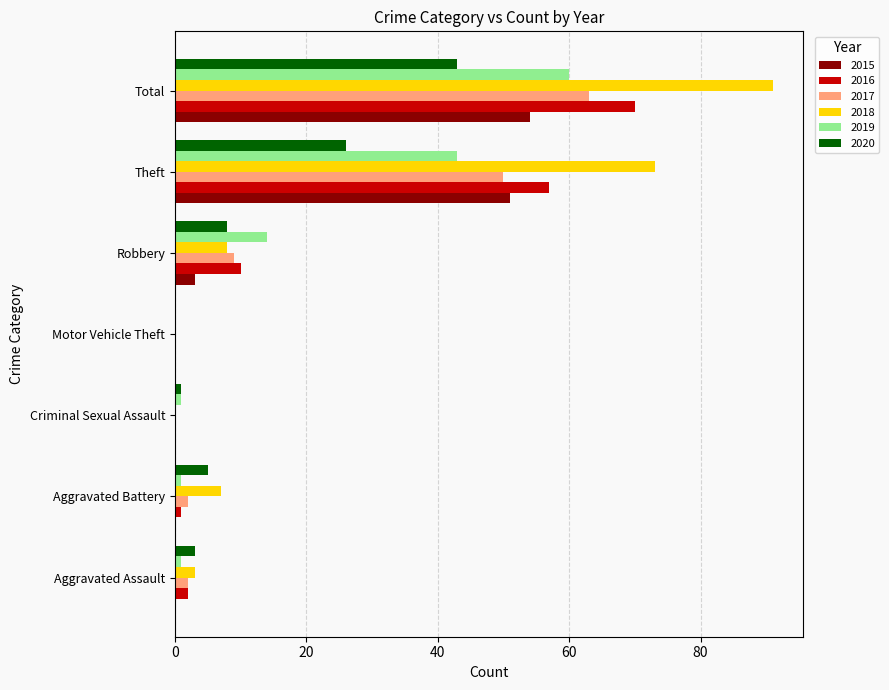

How many positive values does the 2020 series have?

6